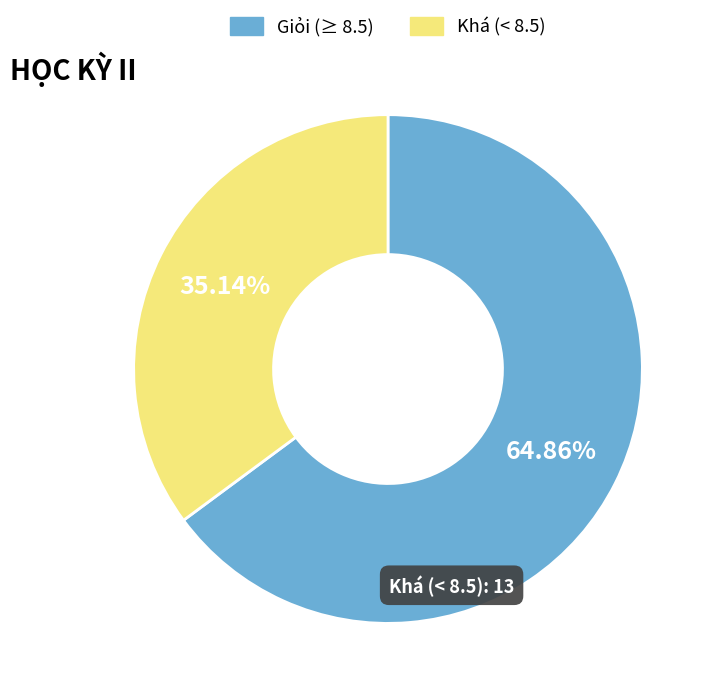

Rank the categories by value from highest to lowest.

Giỏi (≥ 8.5), Khá (< 8.5)